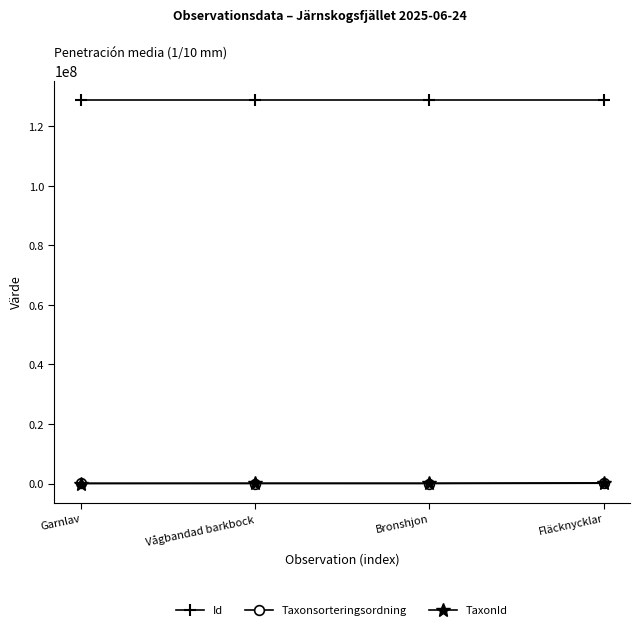

Where do Taxonsorteringsordning and TaxonId first cross each other?

Garnlav and Vågbandad barkbock